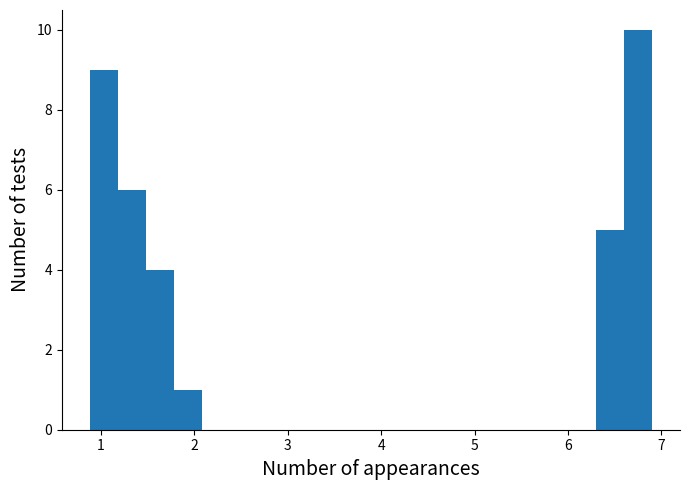

Around what value on the x-axis is the tallest bar? Give the approximate position of its centre, as read against the axis.

6.7